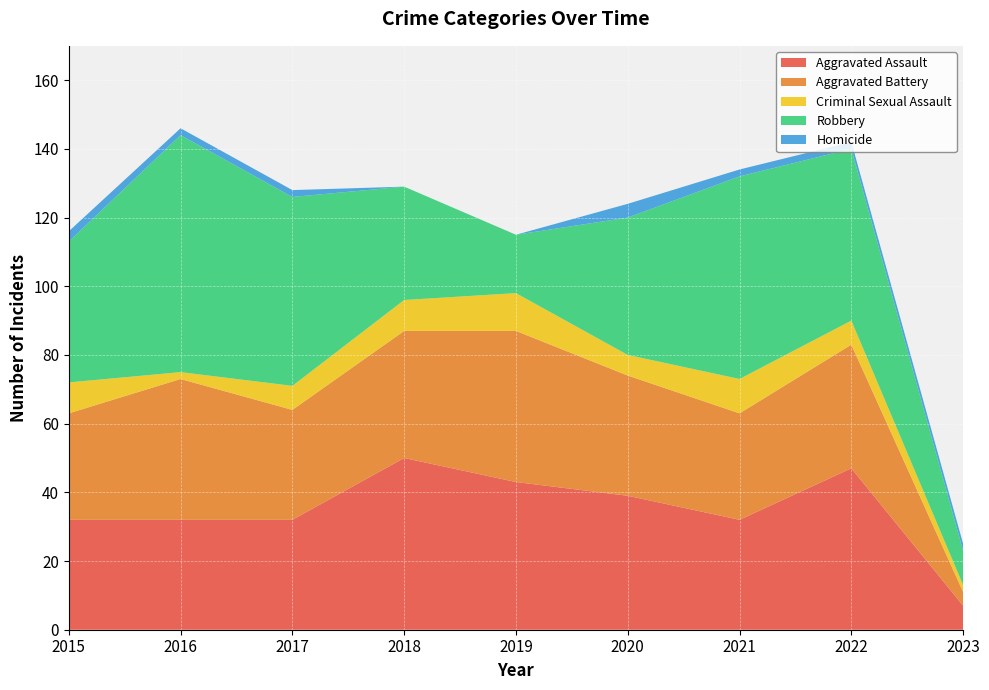

Reading left to right, extract all data points from this chart.

Aggravated Assault: 2015=32	2016=32	2017=32	2018=50	2019=43	2020=39	2021=32	2022=47	2023=7
Aggravated Battery: 2015=31	2016=41	2017=32	2018=37	2019=44	2020=35	2021=31	2022=36	2023=4
Criminal Sexual Assault: 2015=9	2016=2	2017=7	2018=9	2019=11	2020=6	2021=10	2022=7	2023=2
Robbery: 2015=41	2016=69	2017=55	2018=33	2019=17	2020=40	2021=59	2022=50	2023=10
Homicide: 2015=3	2016=2	2017=2	2018=0	2019=0	2020=4	2021=2	2022=2	2023=2